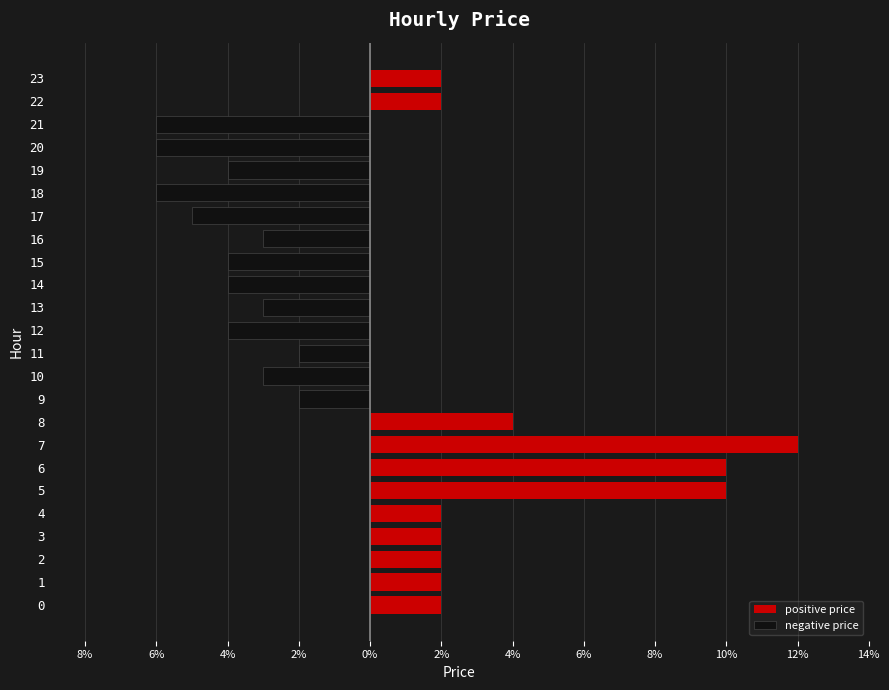

Is the value of negative price at 20 greater than the value of positive price at 15?

No